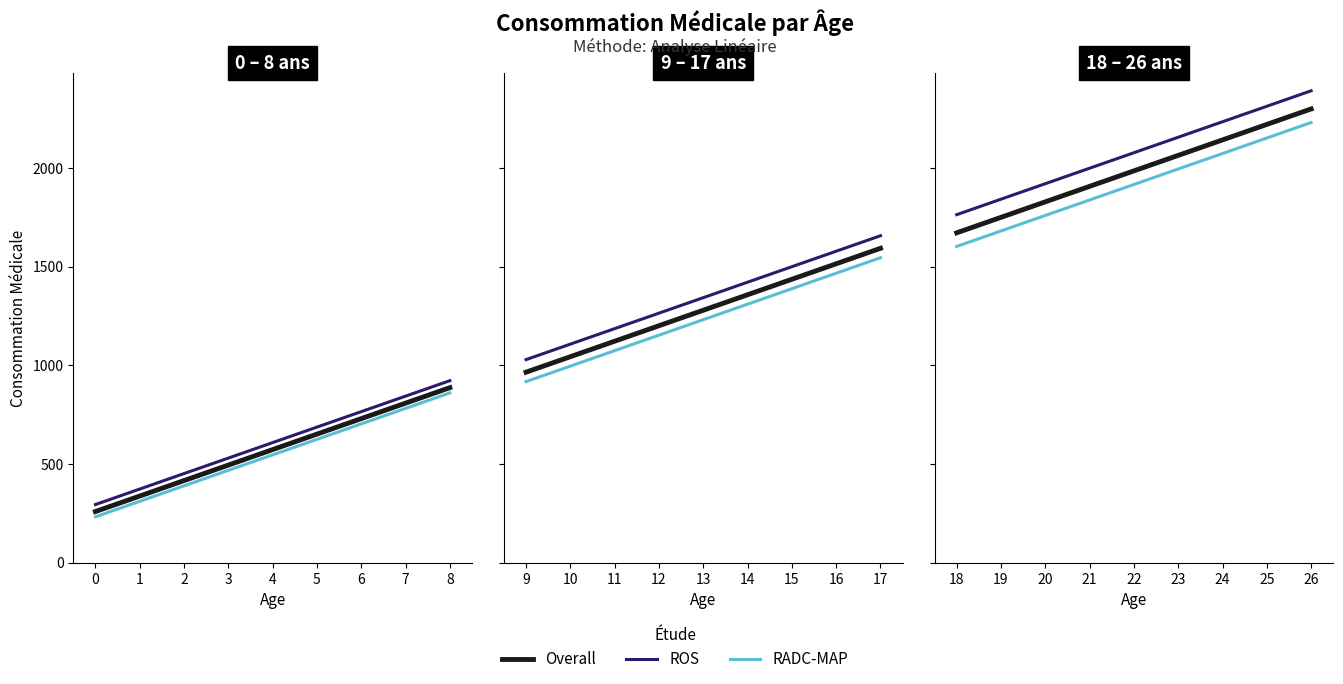

Is it true that the value at 2 is 415.8?

True